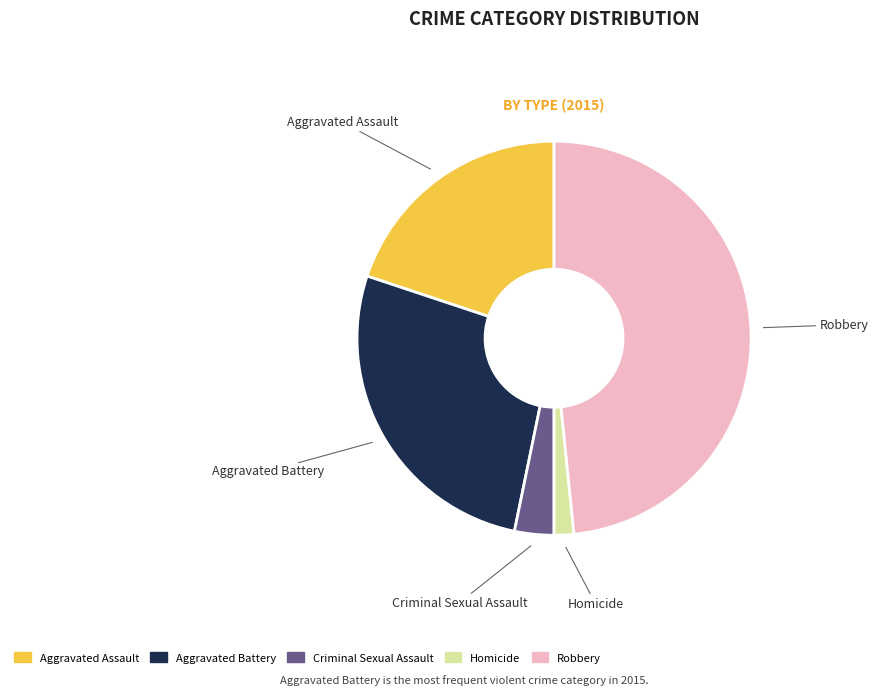

Does Criminal Sexual Assault represent more than half of the total?

No